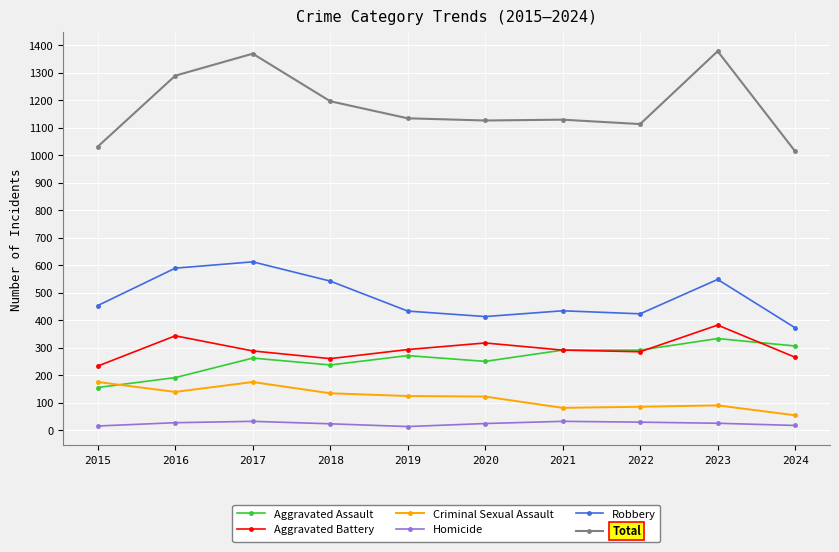

True or false: Total and Homicide intersect in this chart.

False